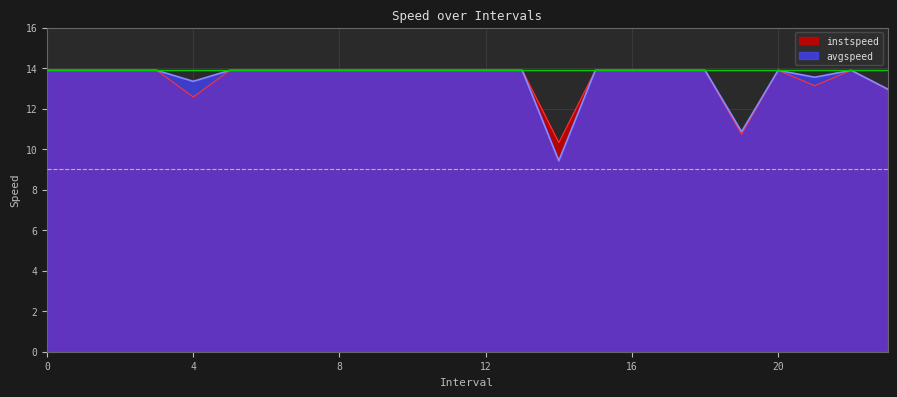

What is the value of the avgspeed point at the 24th from the left?

13.0